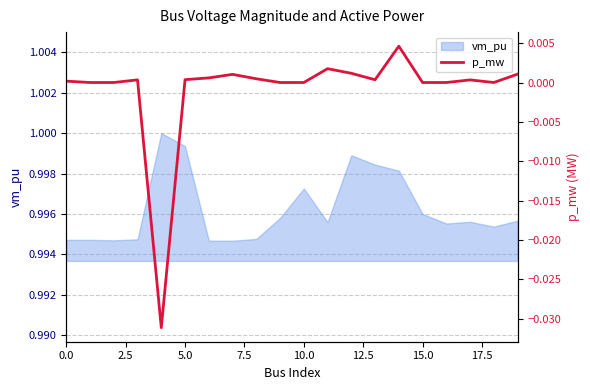

Is it true that the value at 10 is 0.0?

True